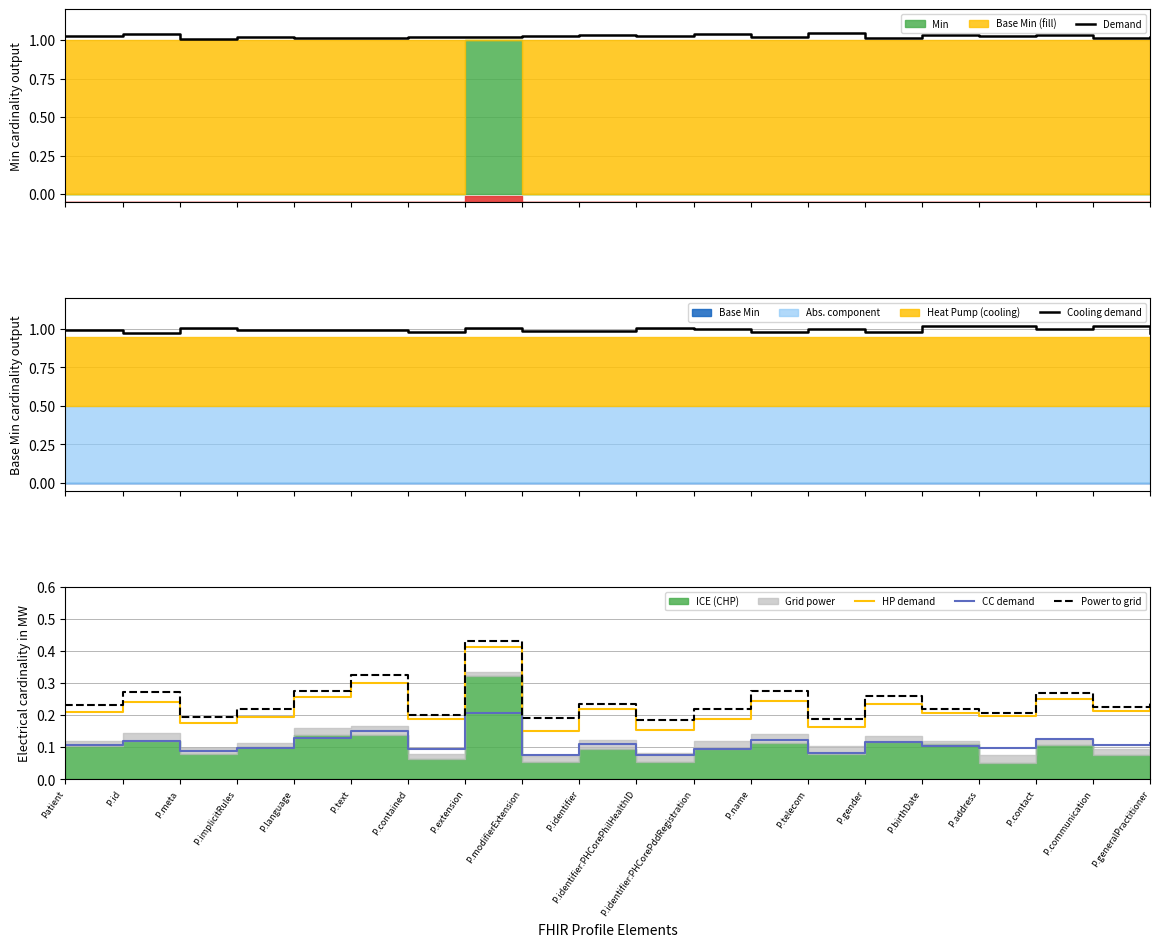

Between Patient and P.telecom, which series saw the biggest shift?

HP demand